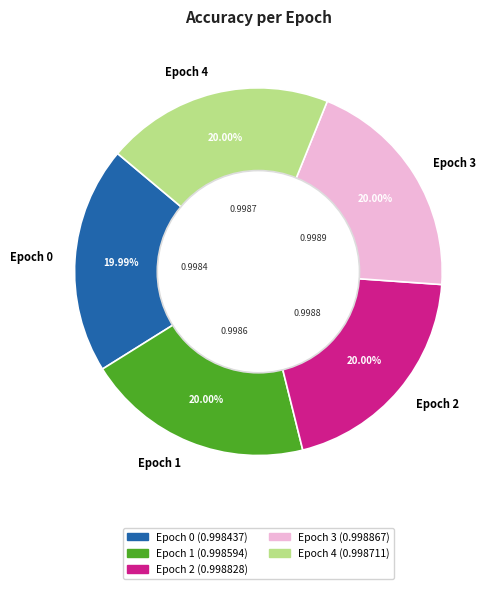

Combined, do Epoch 0 and Epoch 2 account for over 50%?

No